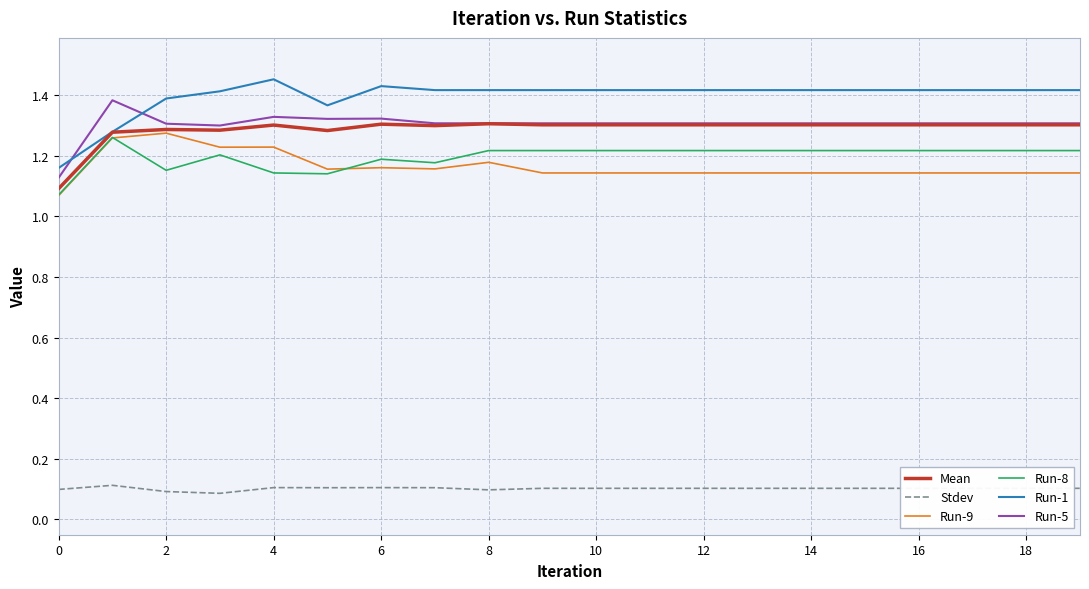

Count the number of data series in this chart.

6